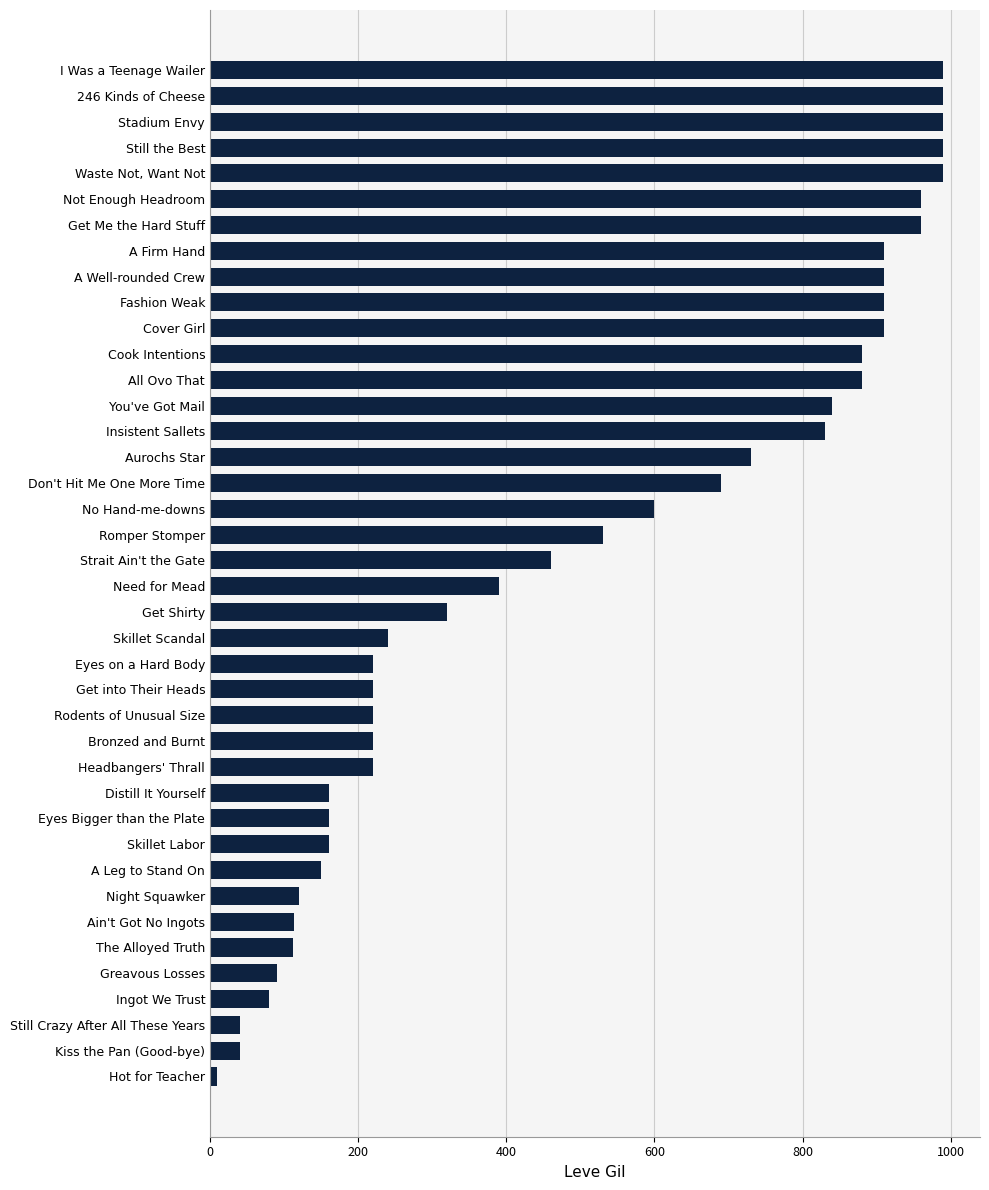

What is the ratio of the value at Skillet Scandal to the value at Rodents of Unusual Size?

1.1